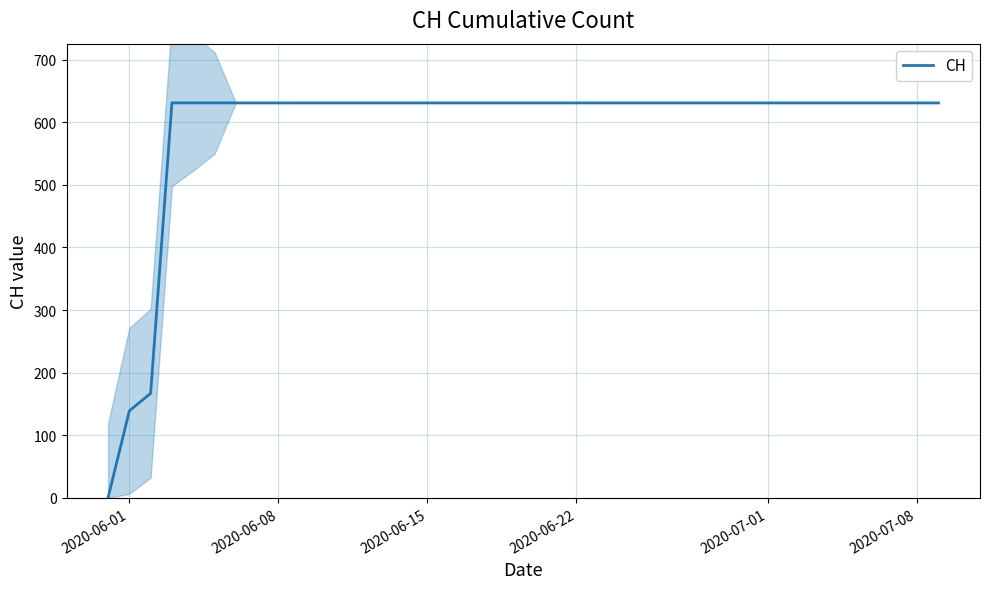

What is the value of the 31st point from the left?

631